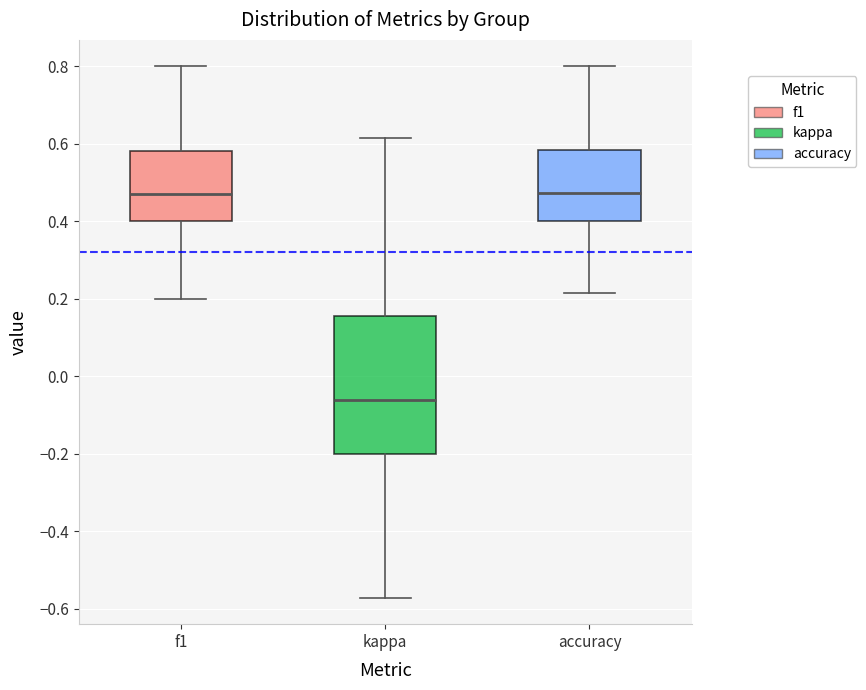

Reading left to right, transcribe this box plot: for each box, give where its median line is, the range the box spans, and where its two whiskers end, as read against the y-axis. The values are not printed on the chart, so give them approximately, as read against the axis.

f1: median 0.48, box 0.40 to 0.58, whiskers 0.20 to 0.80
kappa: median -0.06, box -0.20 to 0.16, whiskers -0.58 to 0.62
accuracy: median 0.48, box 0.40 to 0.58, whiskers 0.22 to 0.80